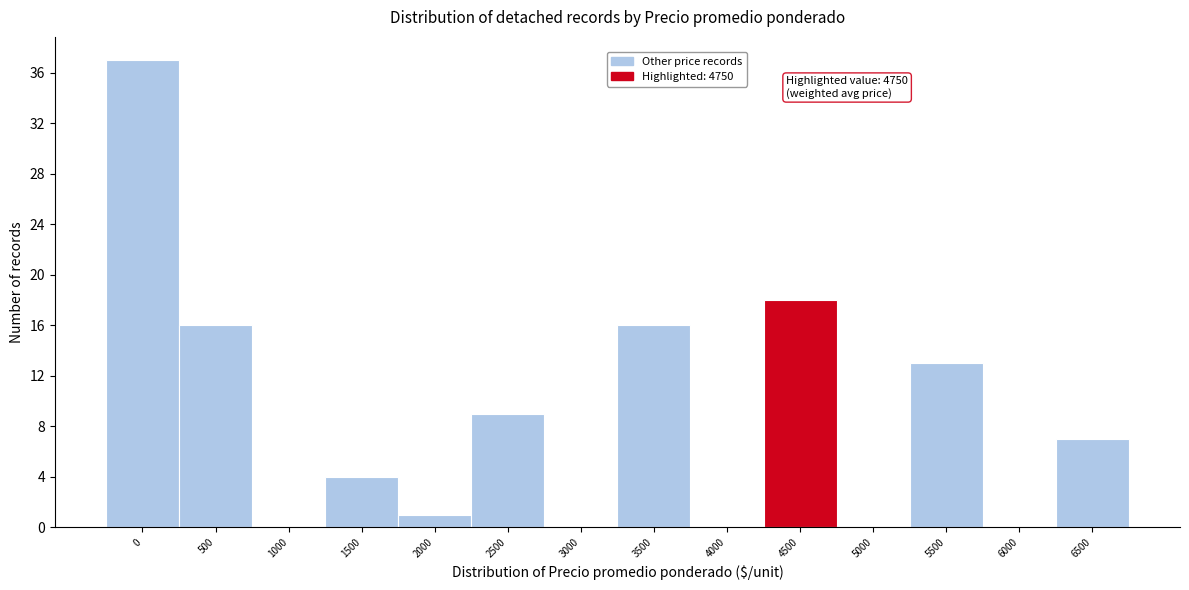

Reading left to right, list all the values displayed in this chart.

0=37	500=16	1000=0	1500=4	2000=1	2500=9	3000=0	3500=16	4000=0	4500=18	5000=0	5500=13	6000=0	6500=7